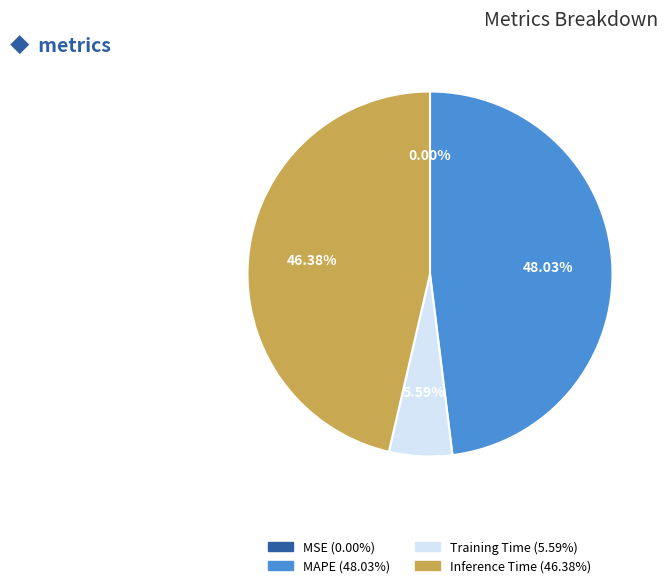

To the nearest percent, what is the average slice percentage?

25%